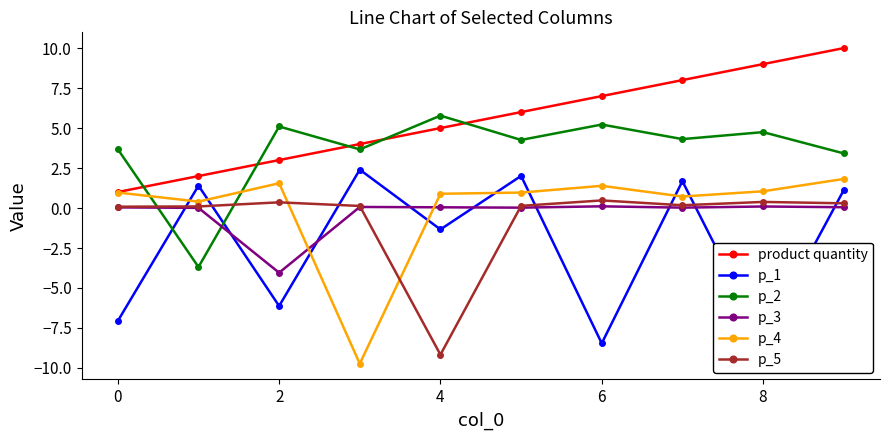

What is the average value of the product quantity series?

5.5